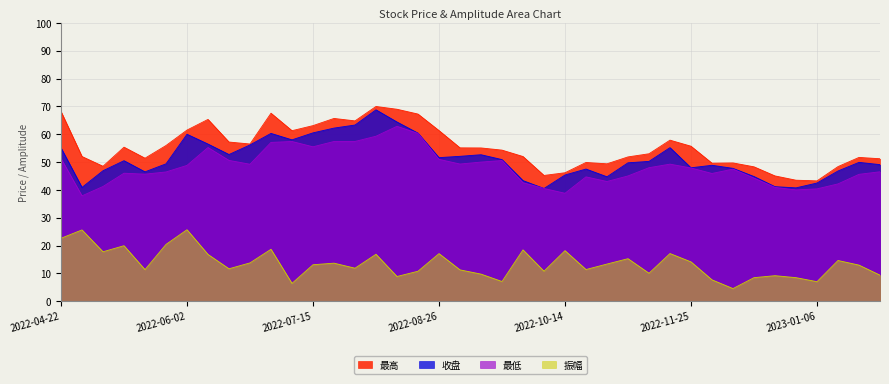

Which series has the largest range (max minus min)?

收盘